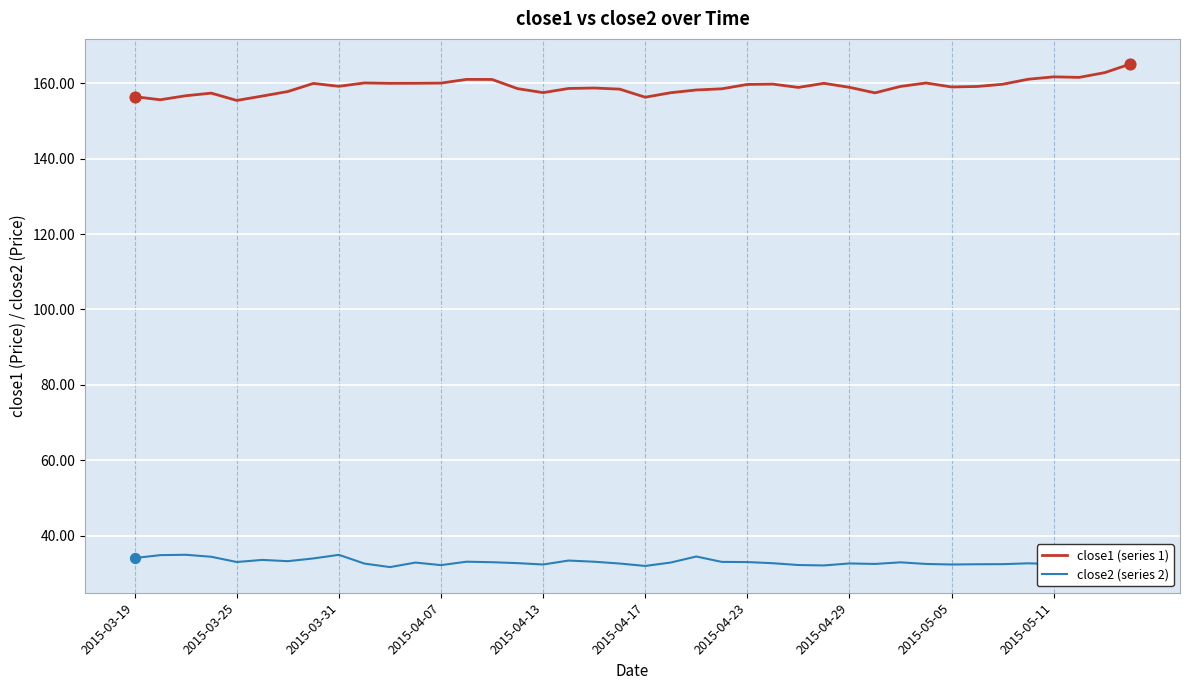

What are all the series names shown in the legend?

close1 (series 1), close2 (series 2)